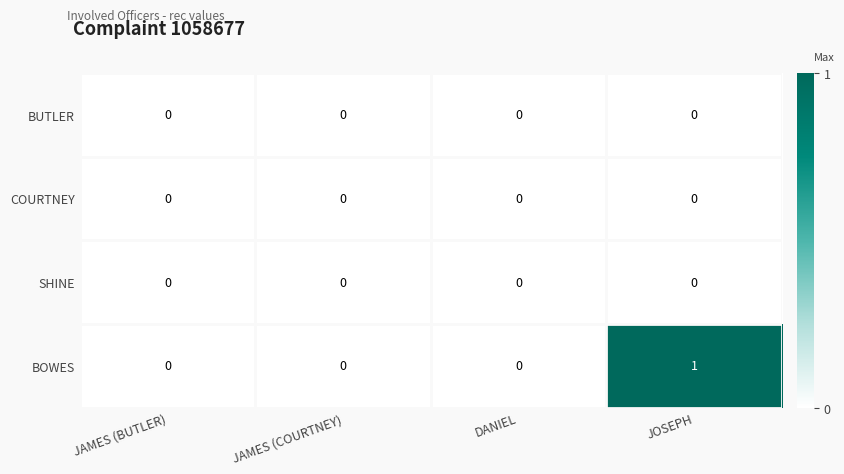

Is it true that SHINE equals 0 at JAMES (BUTLER)?

True